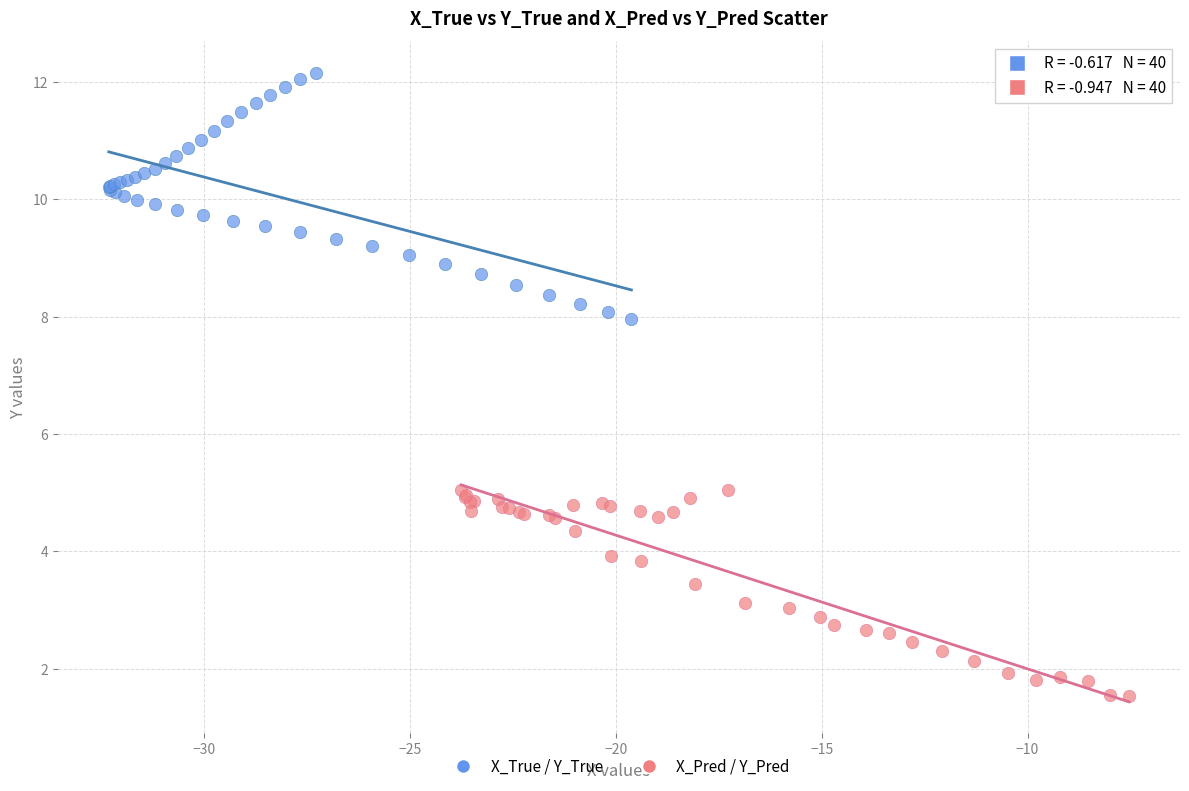

Which series reaches the maximum Y coordinate?

X_True / Y_True